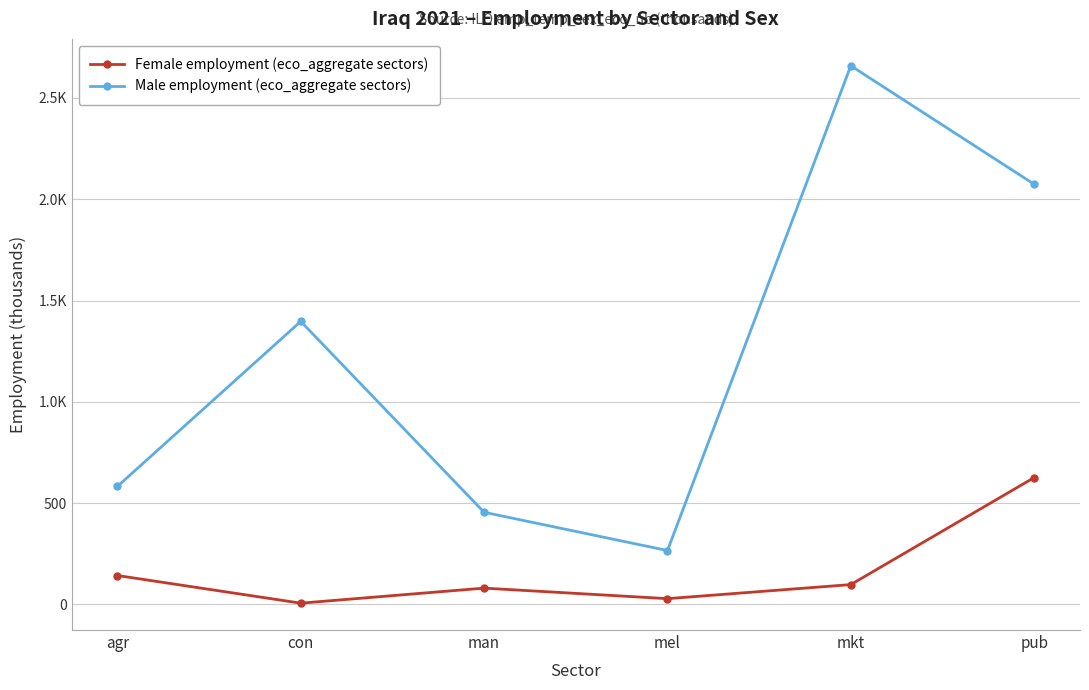

Where is the first local minimum for Female employment (eco_aggregate sectors)?

con